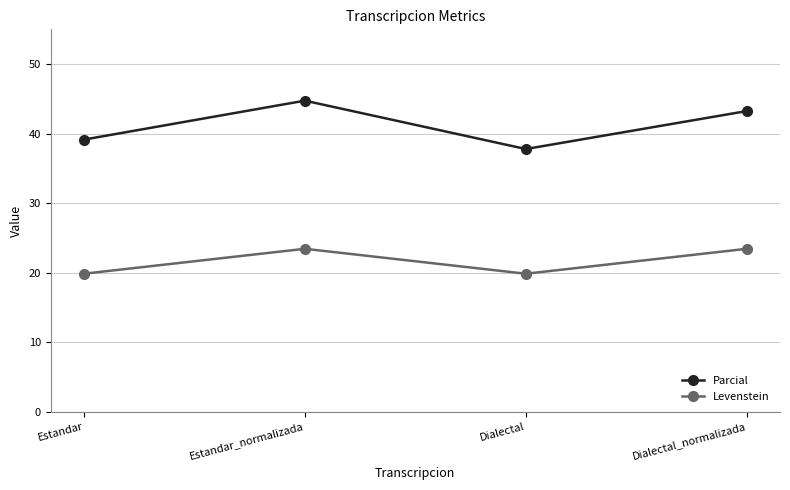

The Parcial series shows 39.1 at Estandar. True or false?

True